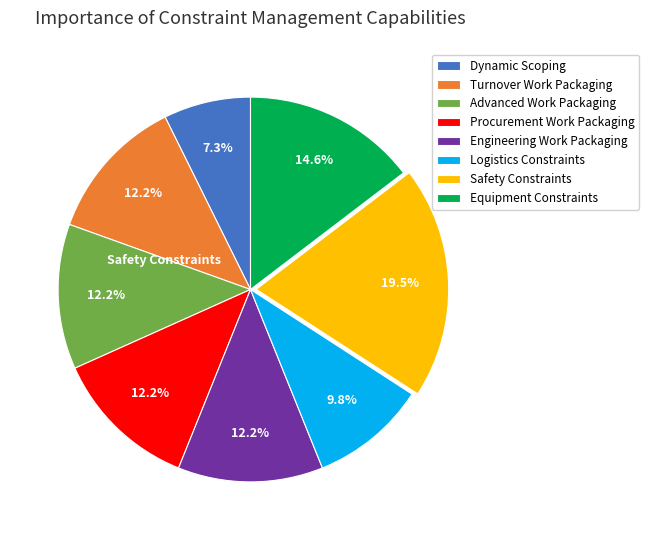

Count the number of slices in the pie.

8